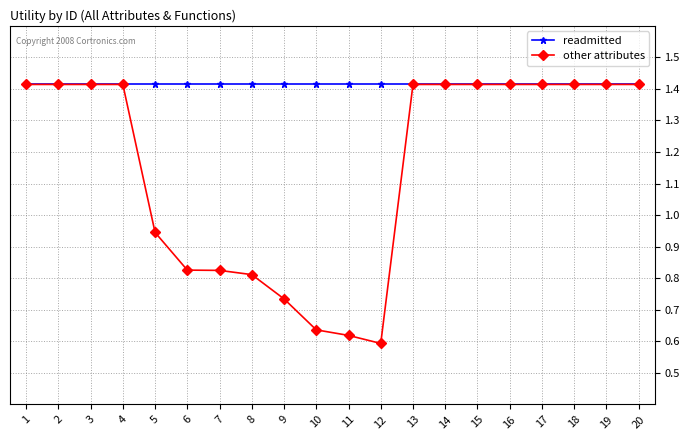

At 6, list the series in order from smallest to largest.

other attributes, readmitted